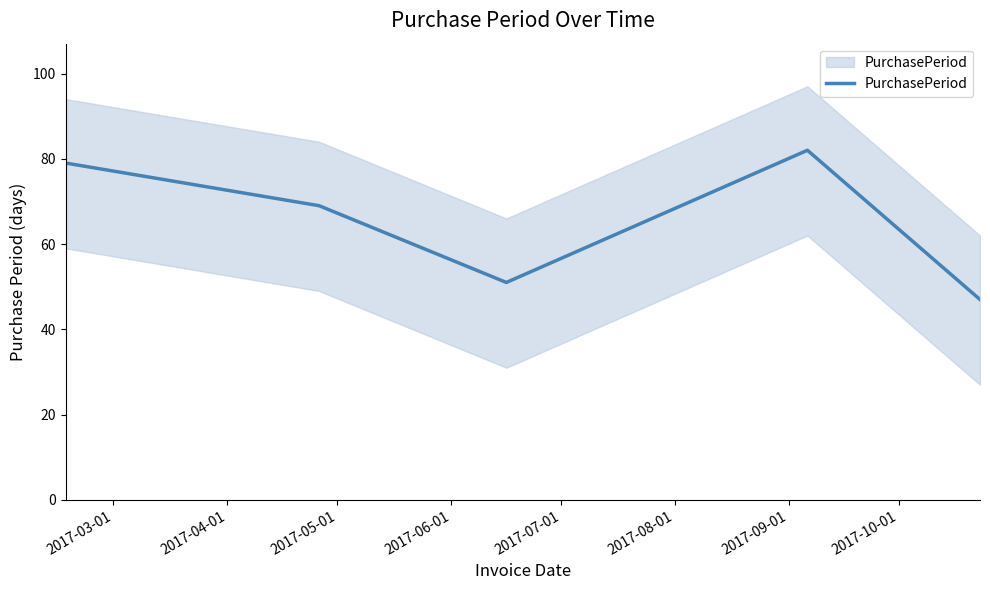

What is the label of the 1st point from the left?

2017-03-01